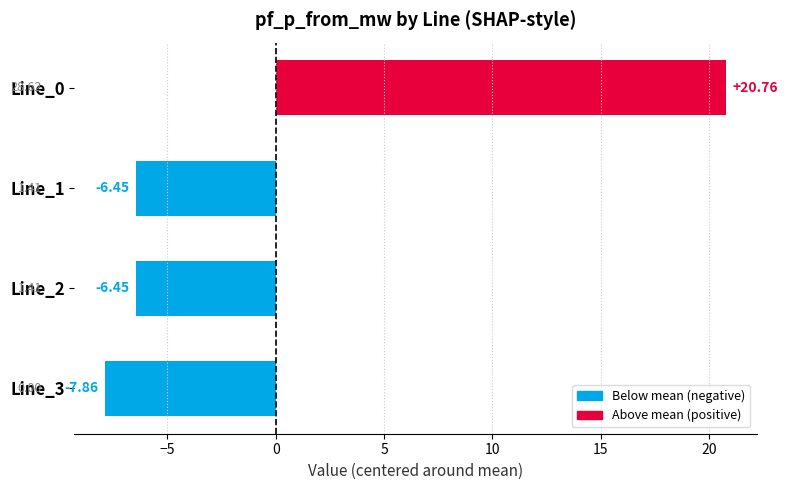

Are the bars horizontal?

Yes